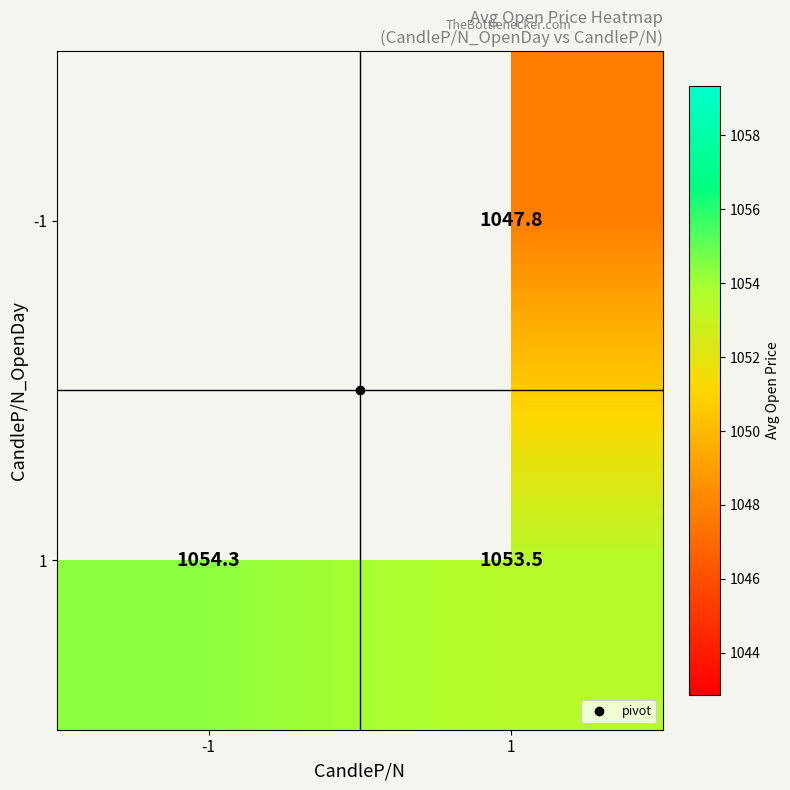

Count the number of categories in the chart.

2